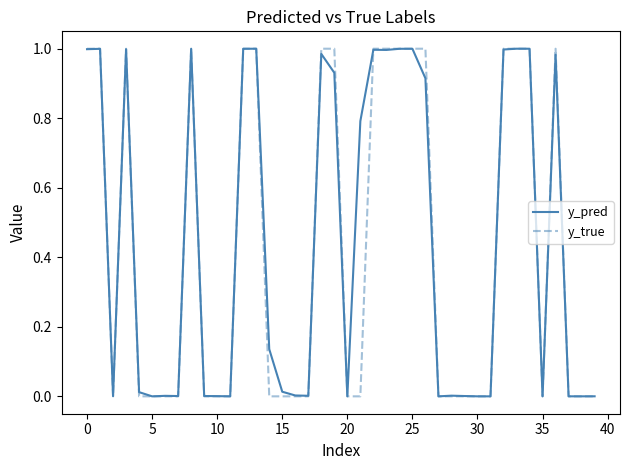

True or false: y_true and y_pred cross at least once.

True